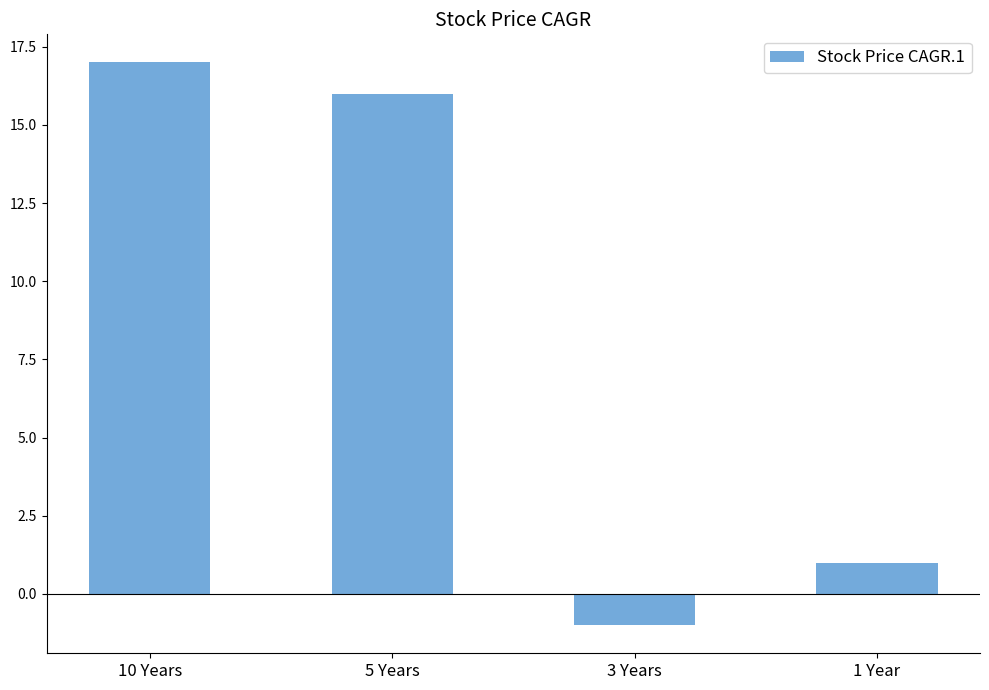

Reading left to right, list all the values displayed in this chart.

17	16	-1	1